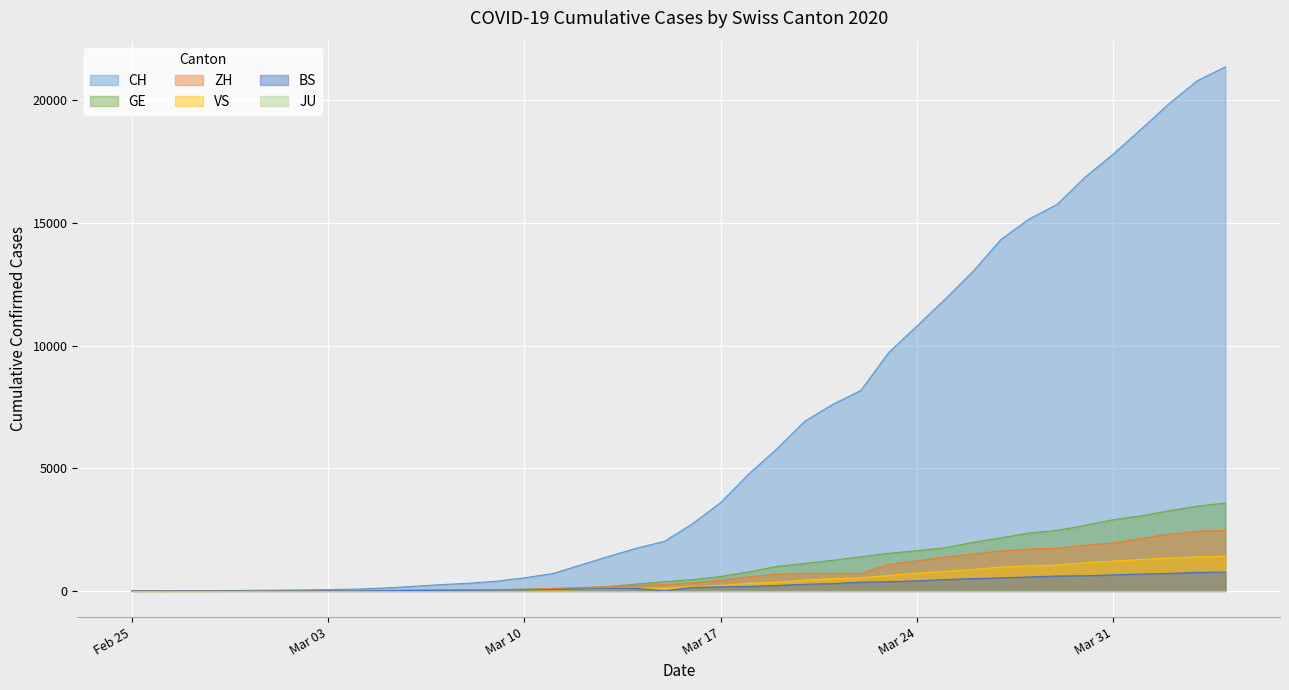

Which series has the largest total across all categories?

CH